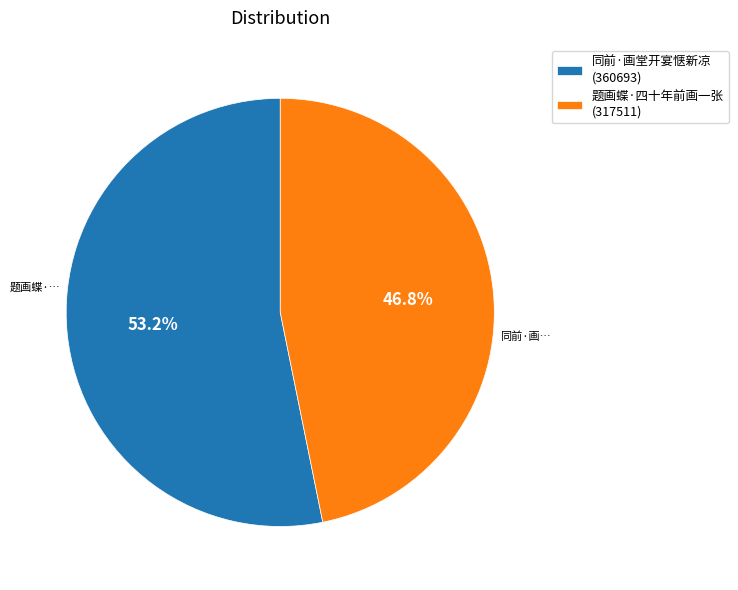

How many slices are in this pie chart?

2